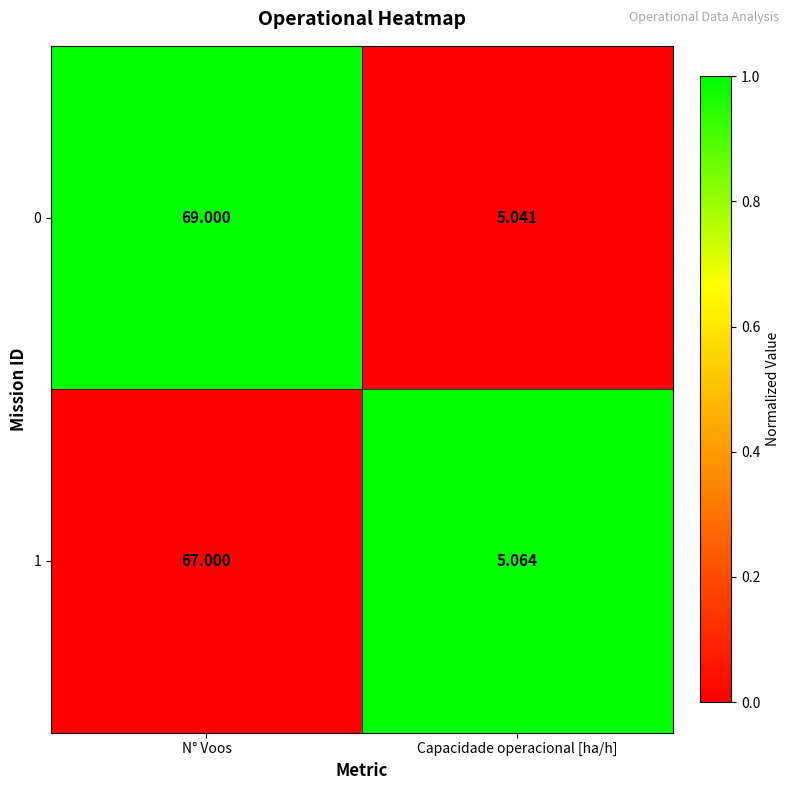

List the labels in order of 0 value, largest first.

N° Voos, Capacidade operacional [ha/h]